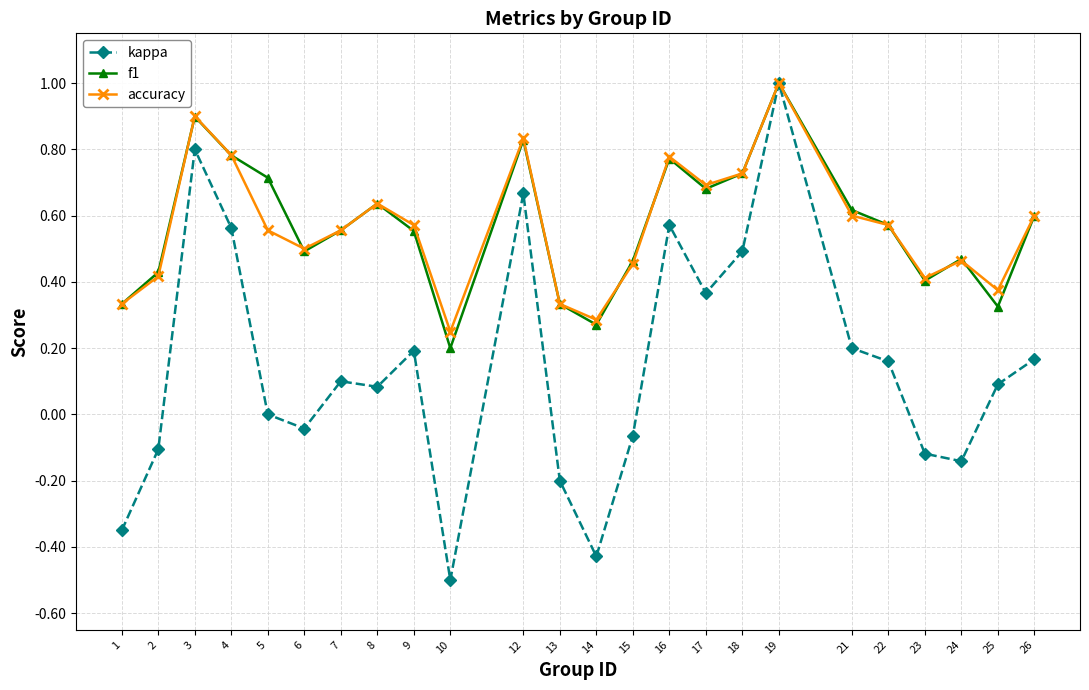

At which category does kappa reach its first local peak?

3